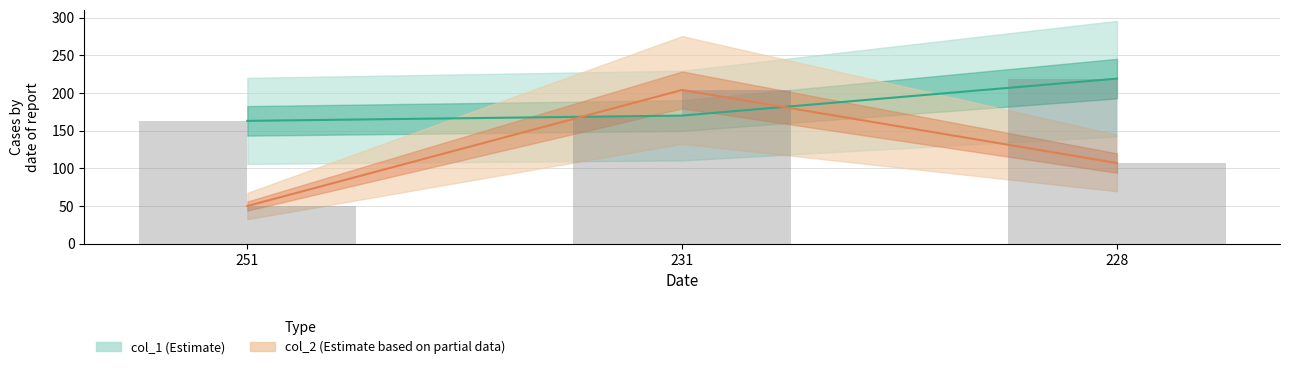

True or false: col_2 (Estimate based on partial data) has a value of 204 at 231.

True